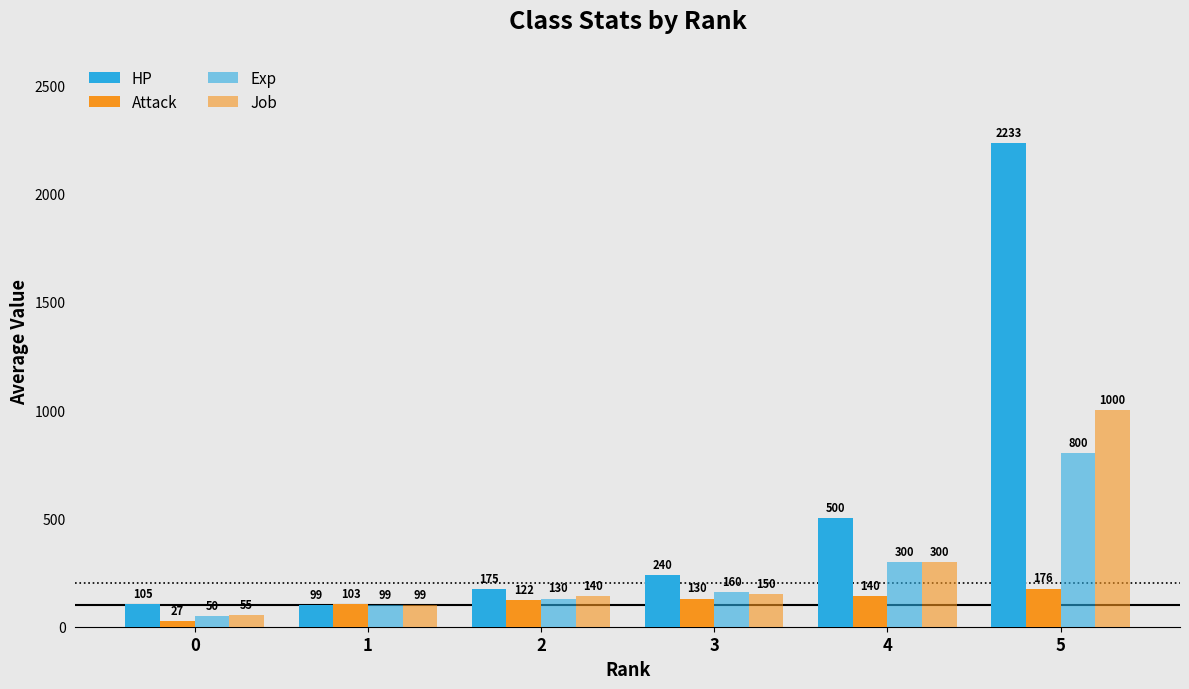

Are the bars grouped side by side (vs. stacked)?

Yes